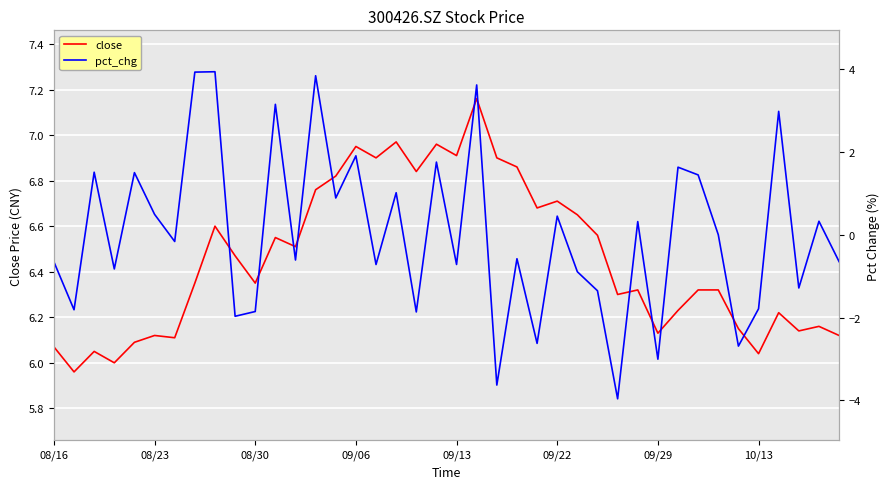

How many categories are shown in the chart?

40